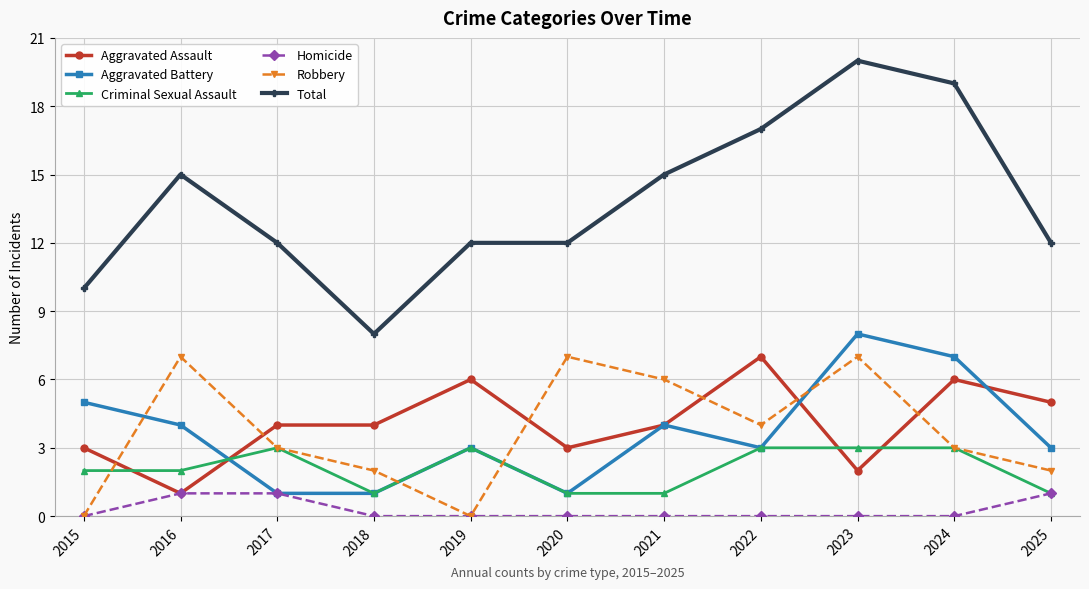

What is the average value of the Aggravated Battery series?

4